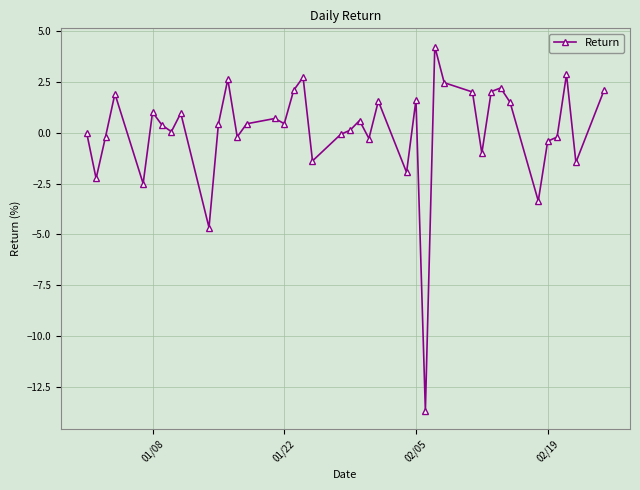

What is the difference between the second highest and minimum values?

16.6